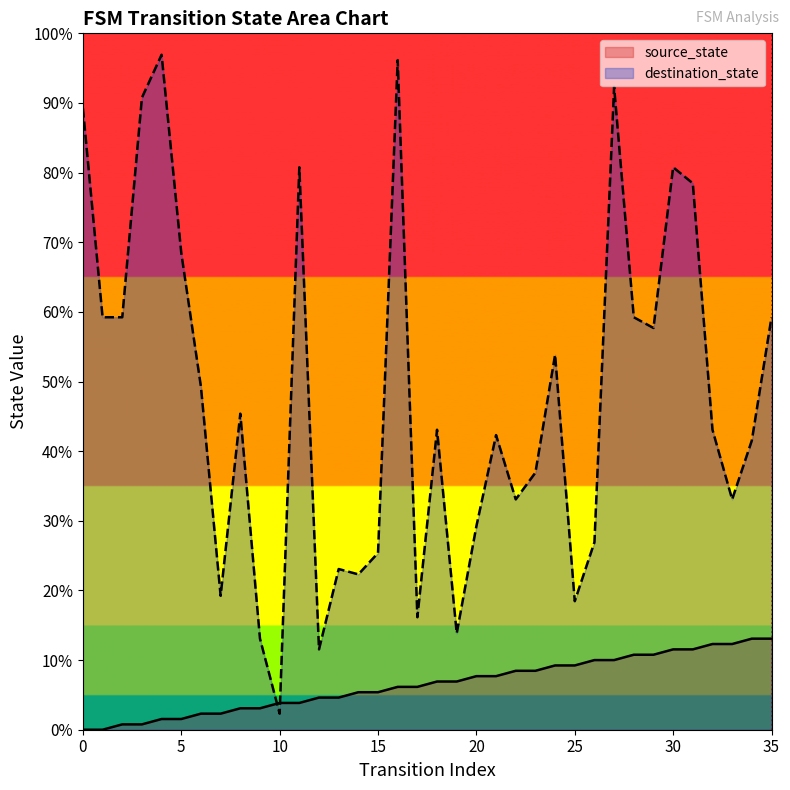

Rank the series by their average value, from lowest to highest.

source_state, destination_state